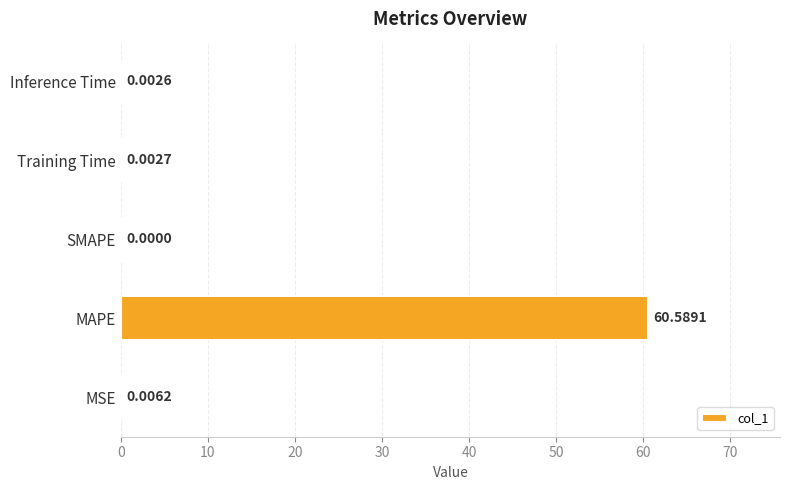

Between Training Time and SMAPE, which is larger?

Training Time